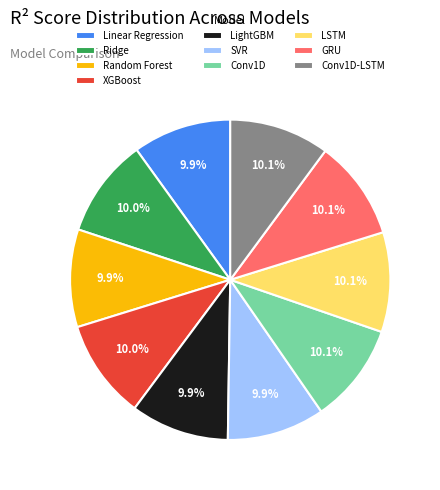

What portion of the pie excludes Random Forest?

90.1%